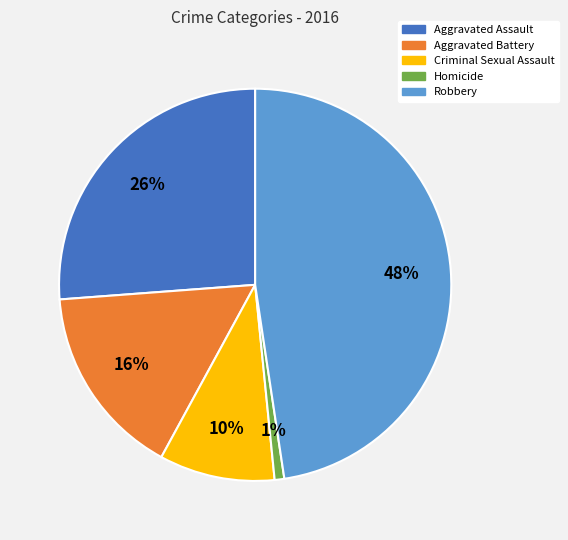

Count the number of slices in the pie.

5